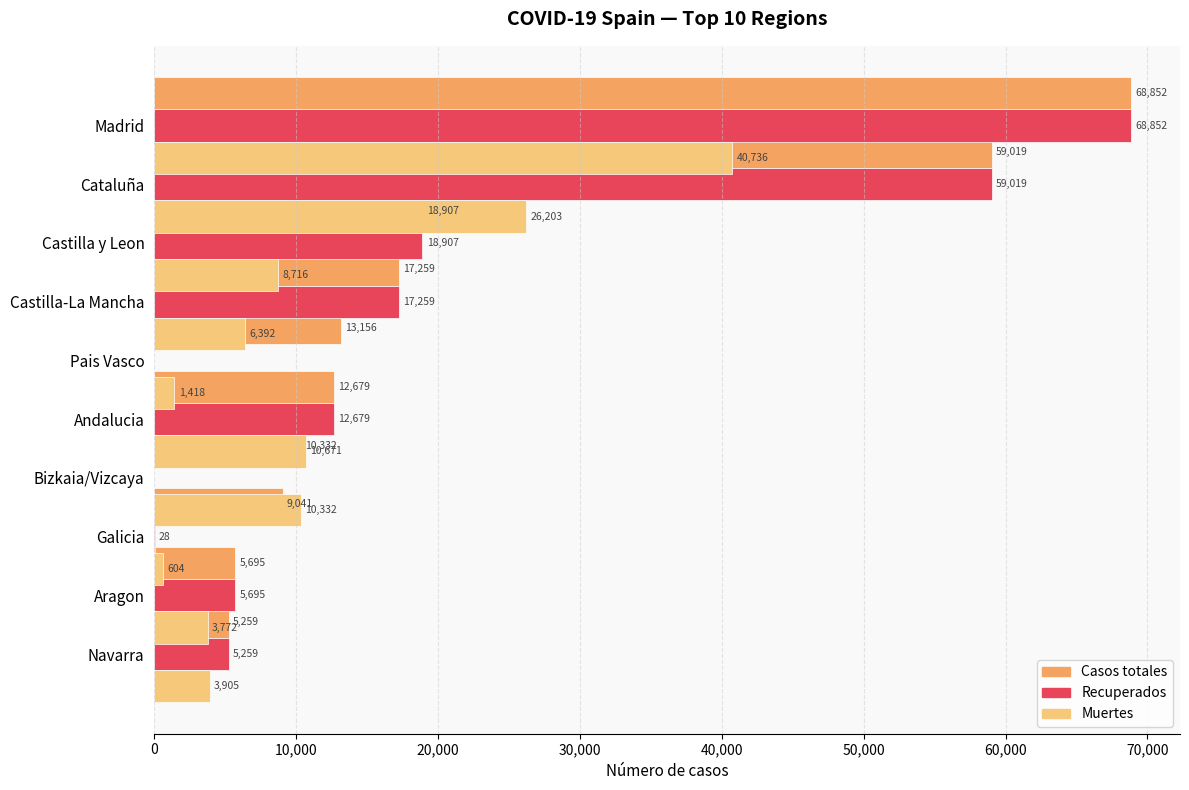

How many data points in Recuperados are less than 12679?

5